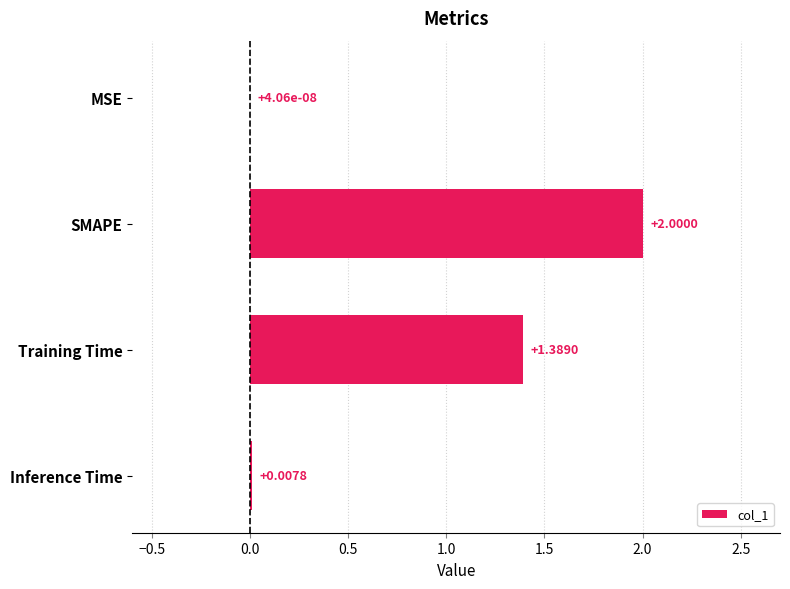

At which category does the chart reach its peak across all series?

SMAPE